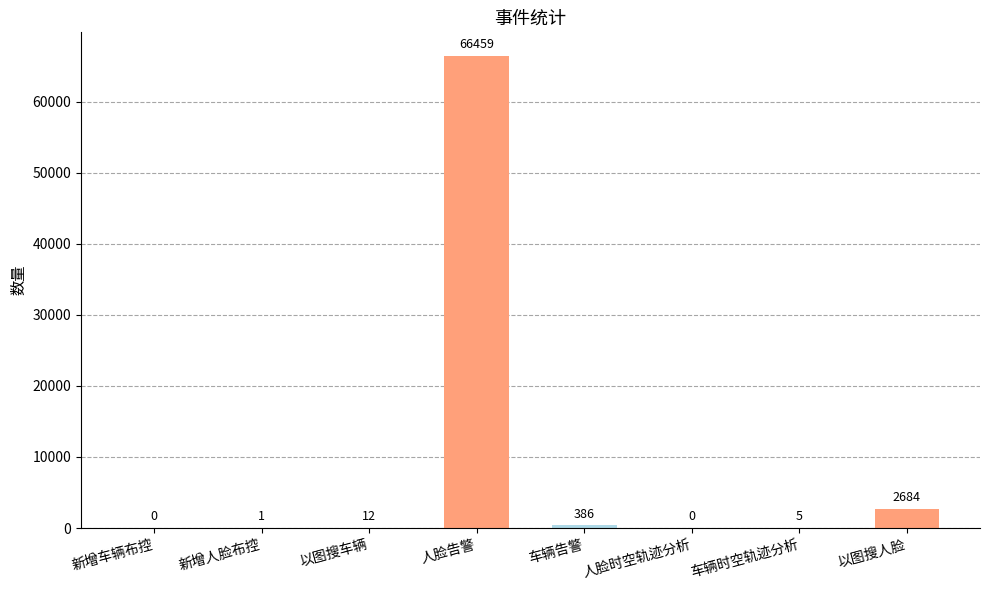

What is the approximate value at 以图搜车辆?

12